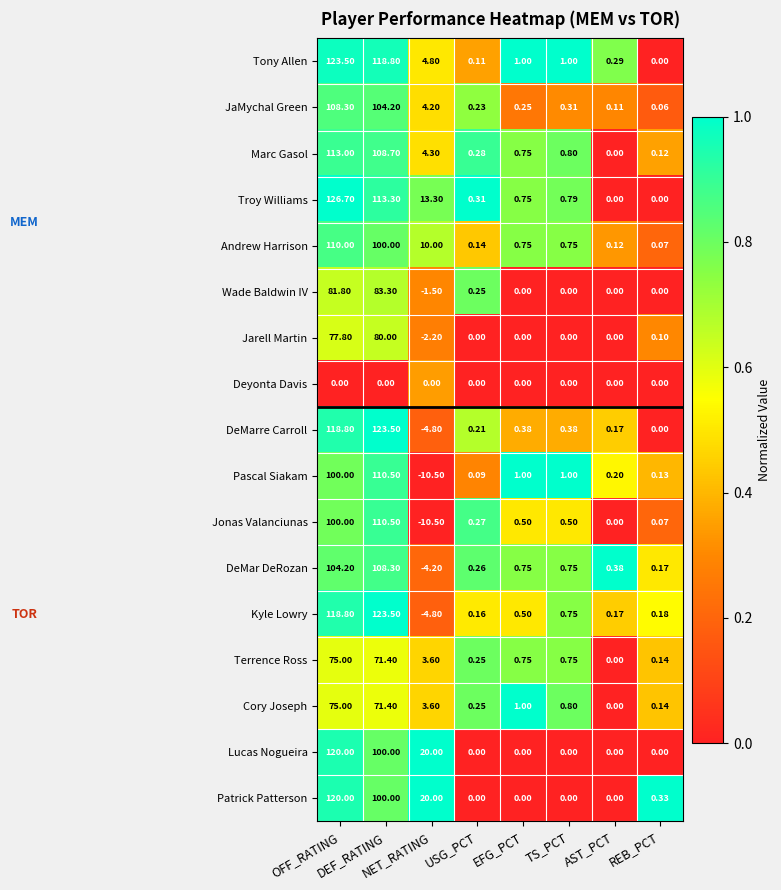

Which series has the largest total across all categories?

Troy Williams